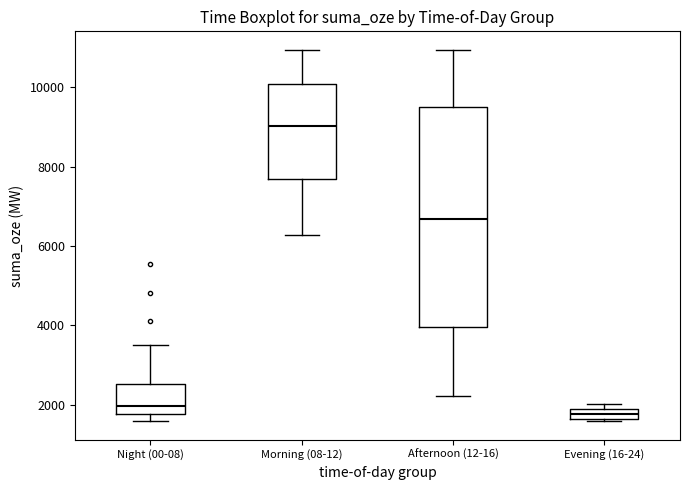

Which box is the tallest, from its lower edge to its upper edge?

Afternoon (12-16)